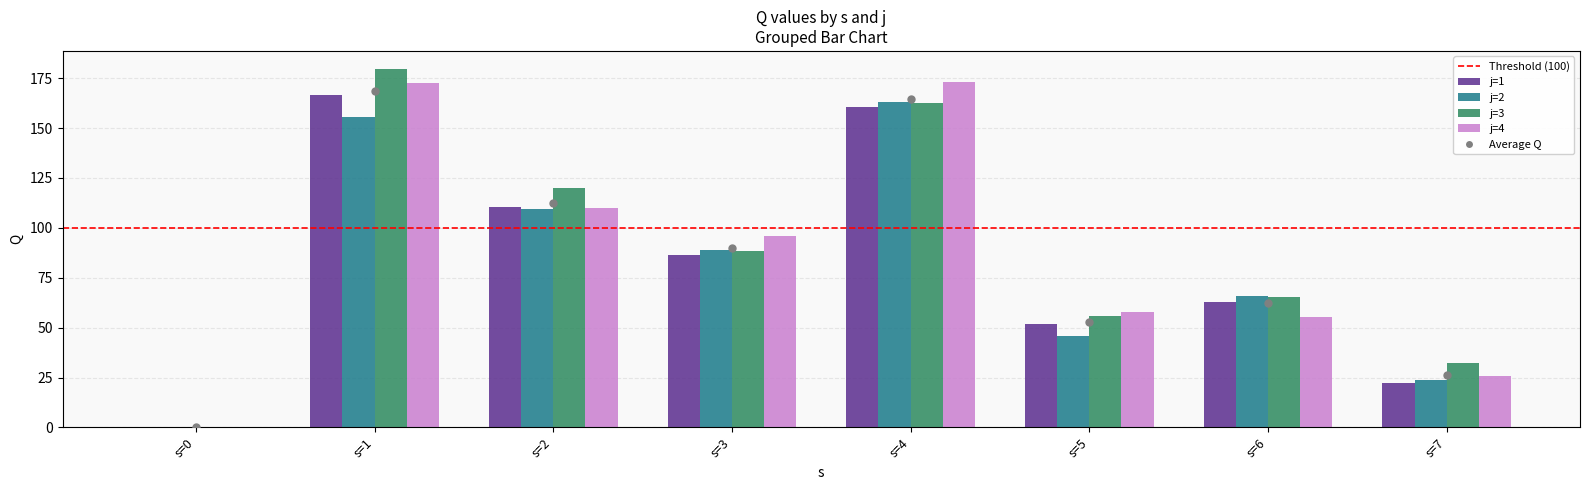

Count the number of data series in this chart.

4